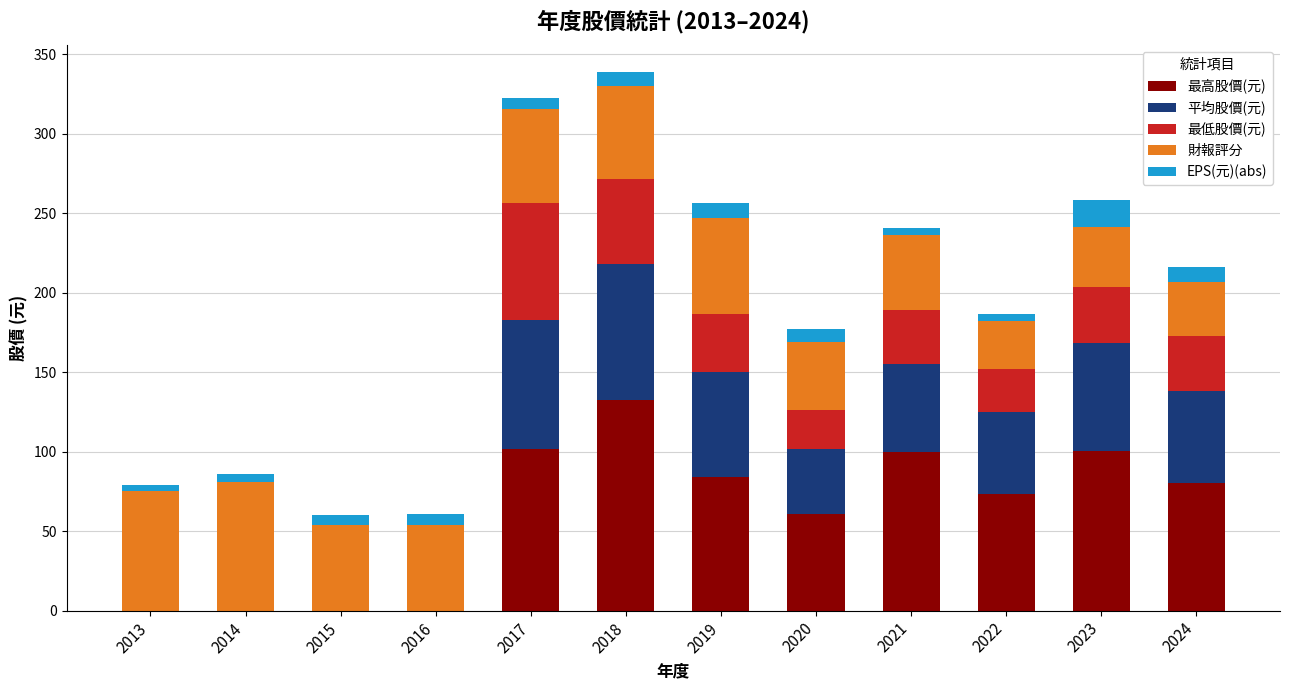

What is the total value across all series at 2020?

176.9